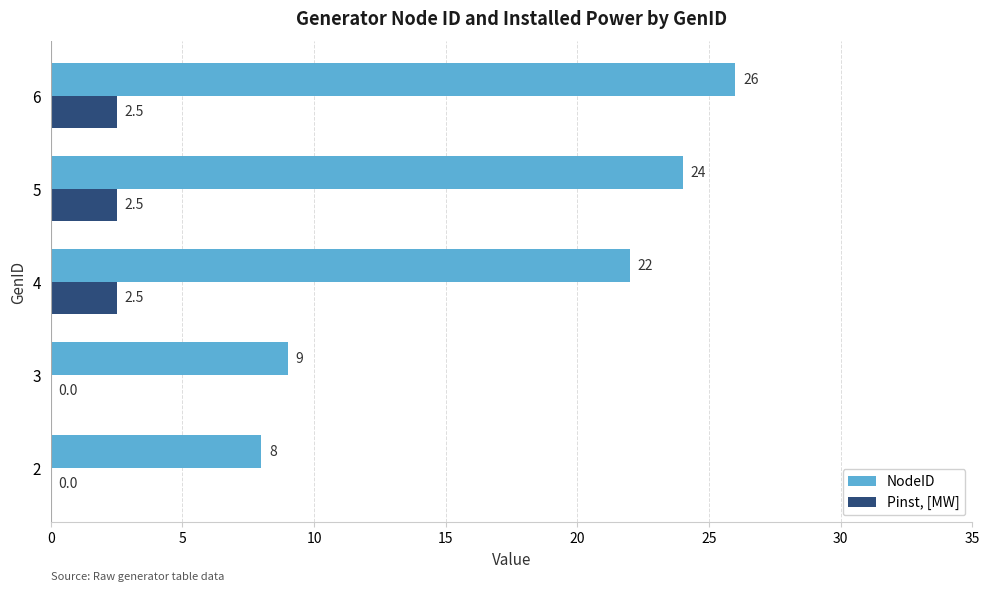

The Pinst, [MW] series shows 0.8 at 5. True or false?

False